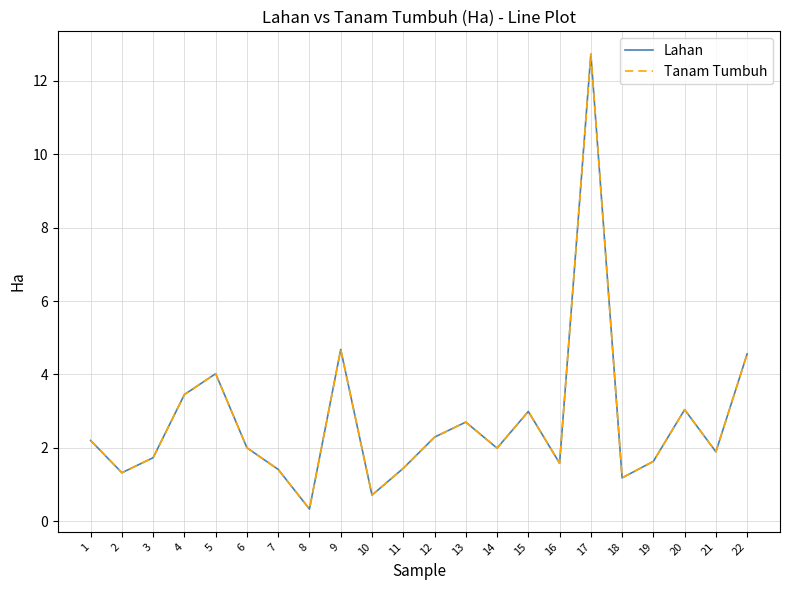

At which label is Lahan closest to 6?

9